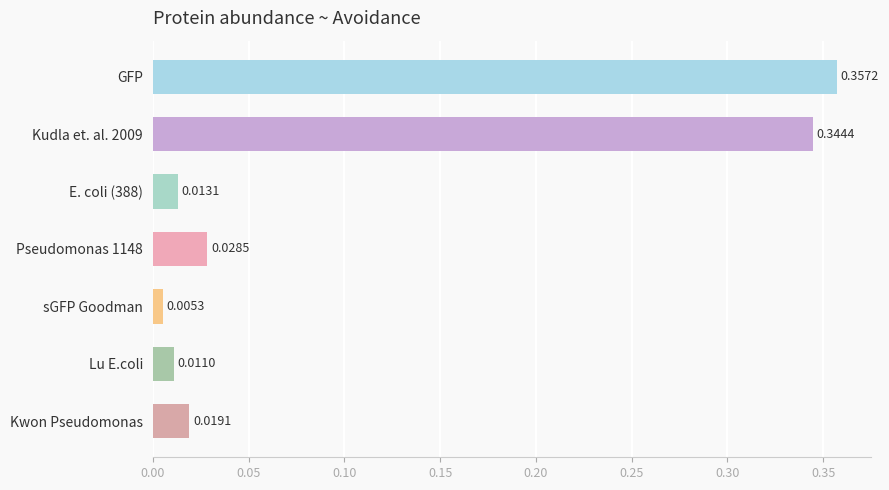

What is the sum of all values?

0.8